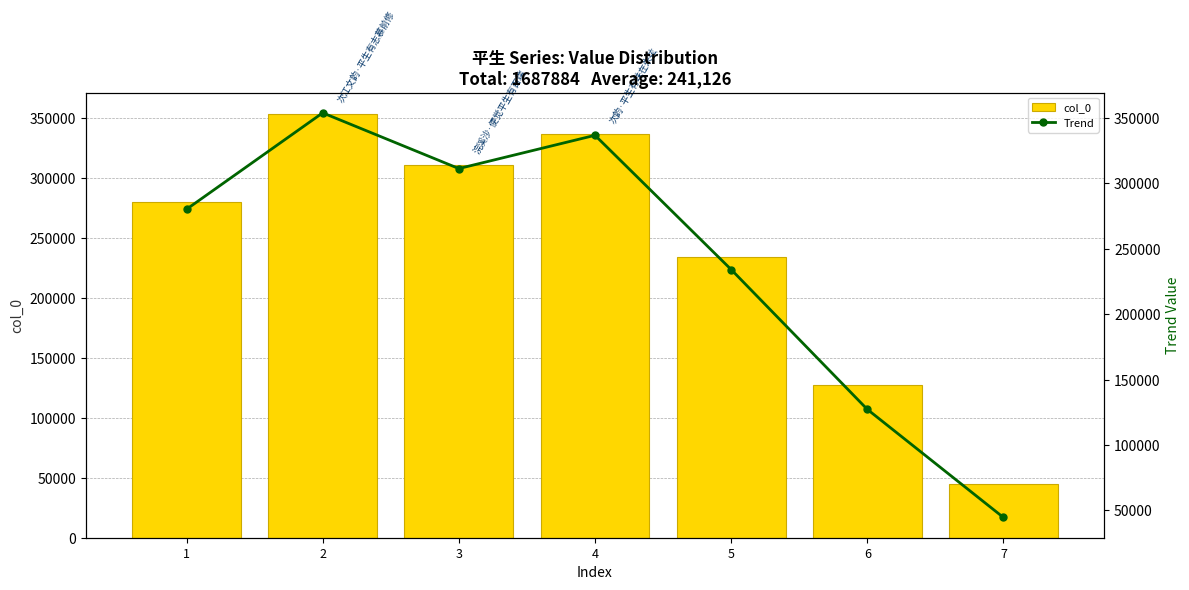

How many groups of bars are there?

7